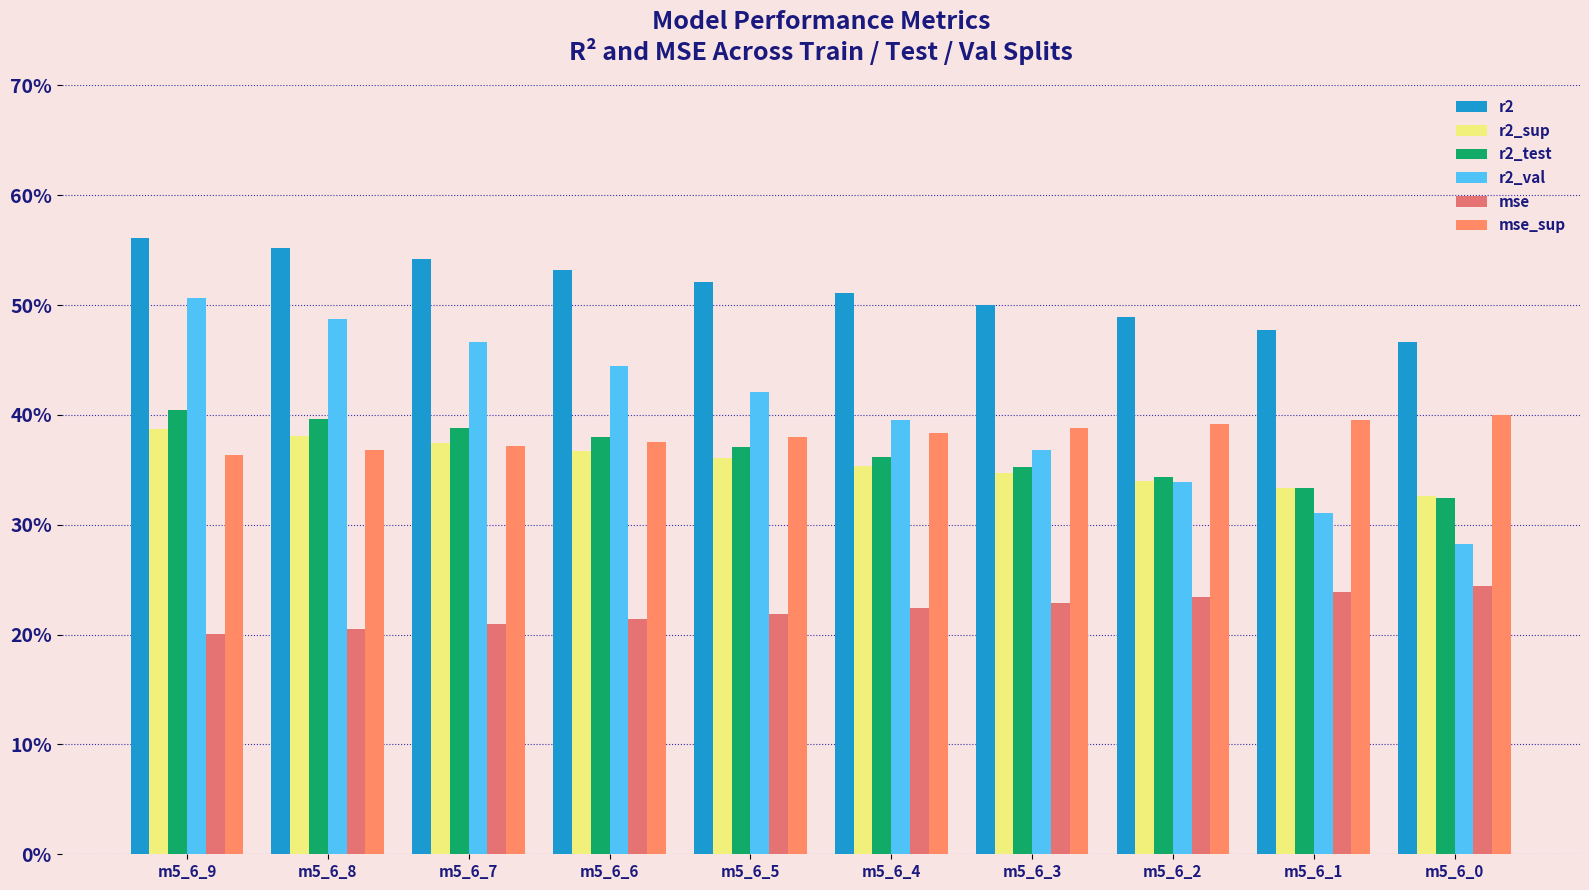

What is the sum of the r2_sup values at m5_6_6 and m5_6_0?

0.7